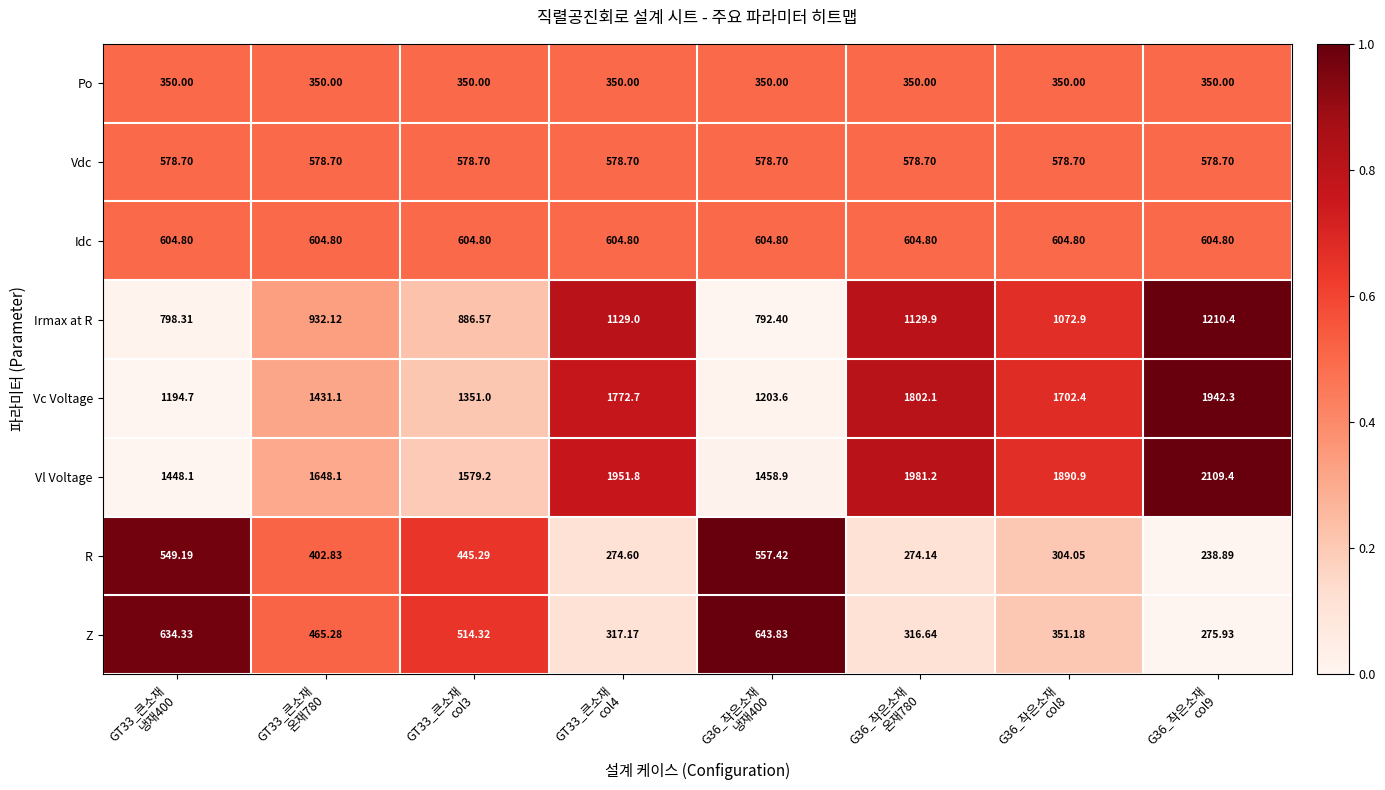

List the series in order of their peak value, lowest first.

Po, R, Vdc, Idc, Z, Irmax at R, Vc Voltage, Vl Voltage